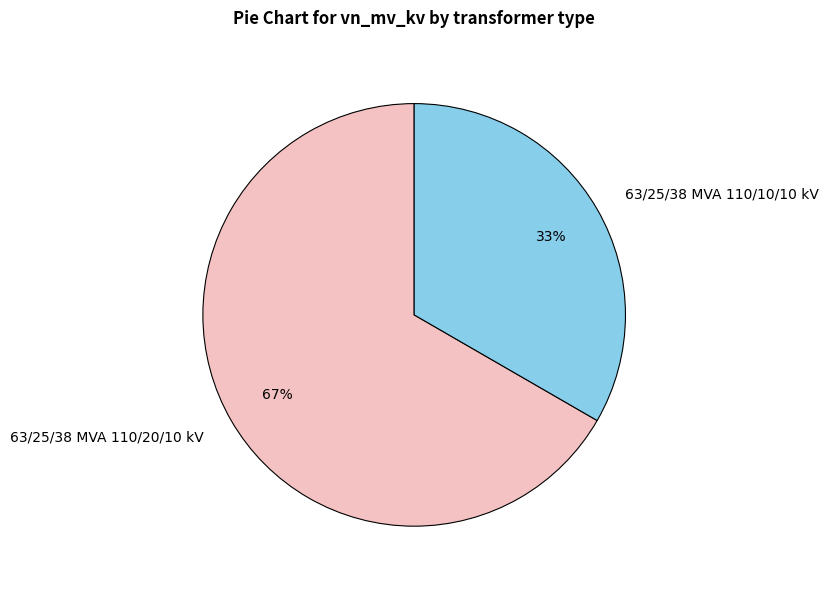

To the nearest percent, what percentage of the pie is 63/25/38 MVA 110/10/10 kV?

33%